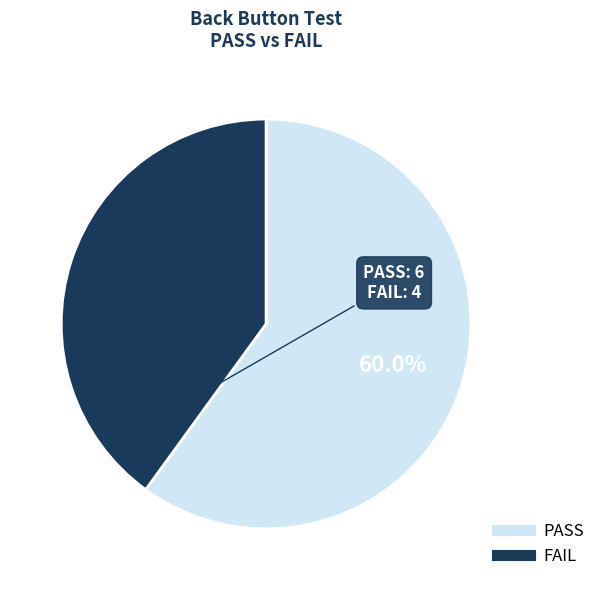

True or false: PASS accounts for 60% of the total.

True